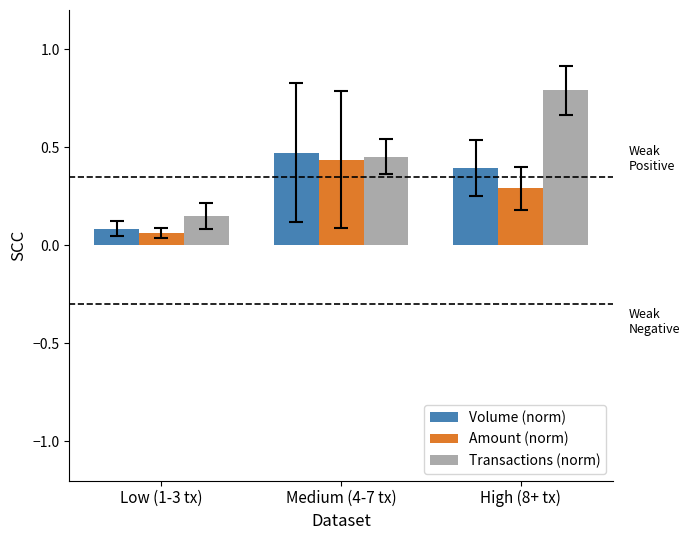

At which label does Volume (norm) reach its minimum?

Low (1-3 tx)